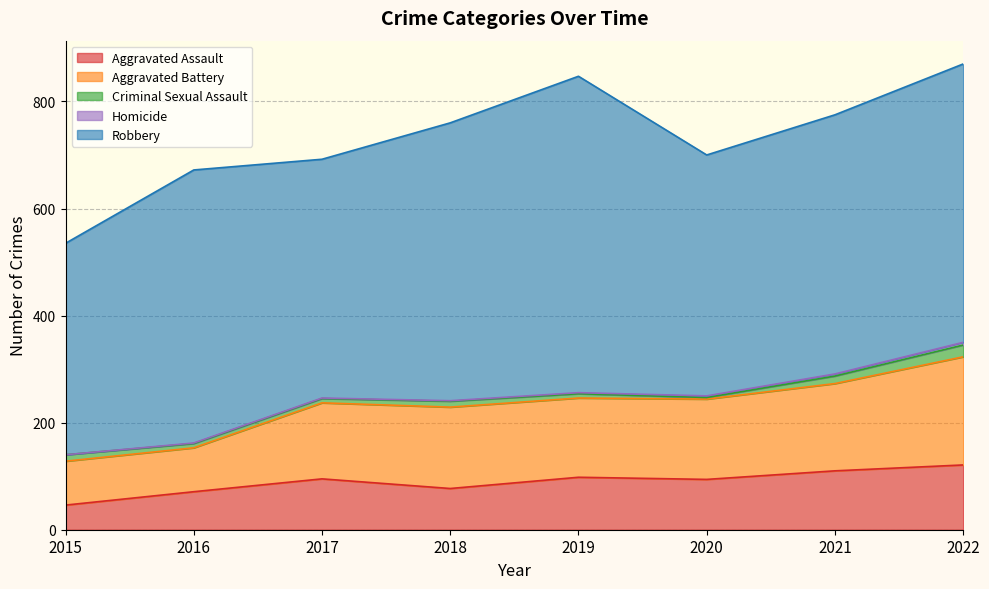

How many interior local peaks does the Robbery series have?

2